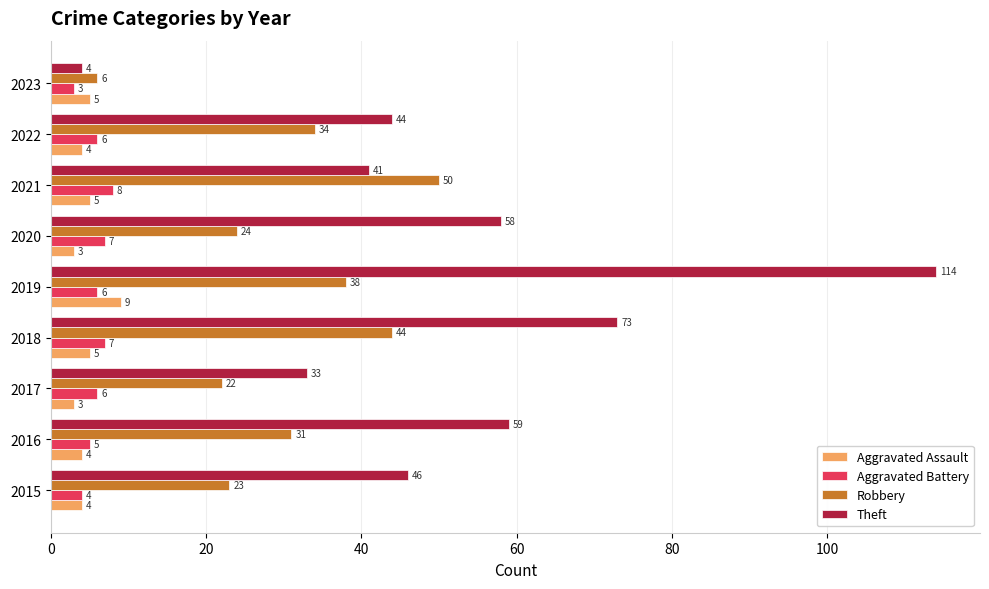

What are all the series names shown in the legend?

Aggravated Assault, Aggravated Battery, Robbery, Theft